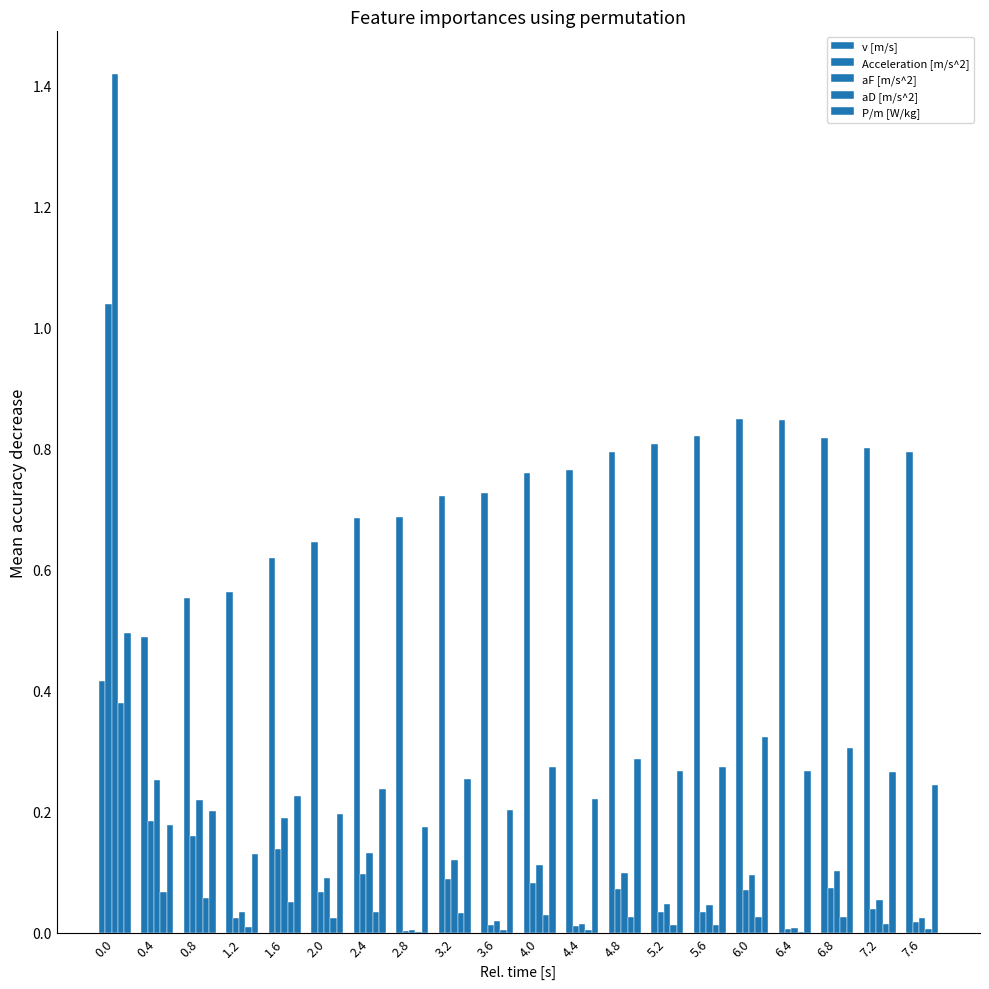

List the labels in order of Acceleration [m/s^2] value, smallest first.

2.8, 6.4, 4.4, 3.6, 7.6, 1.2, 5.6, 5.2, 7.2, 2.0, 6.0, 4.8, 6.8, 4.0, 3.2, 2.4, 1.6, 0.8, 0.4, 0.0